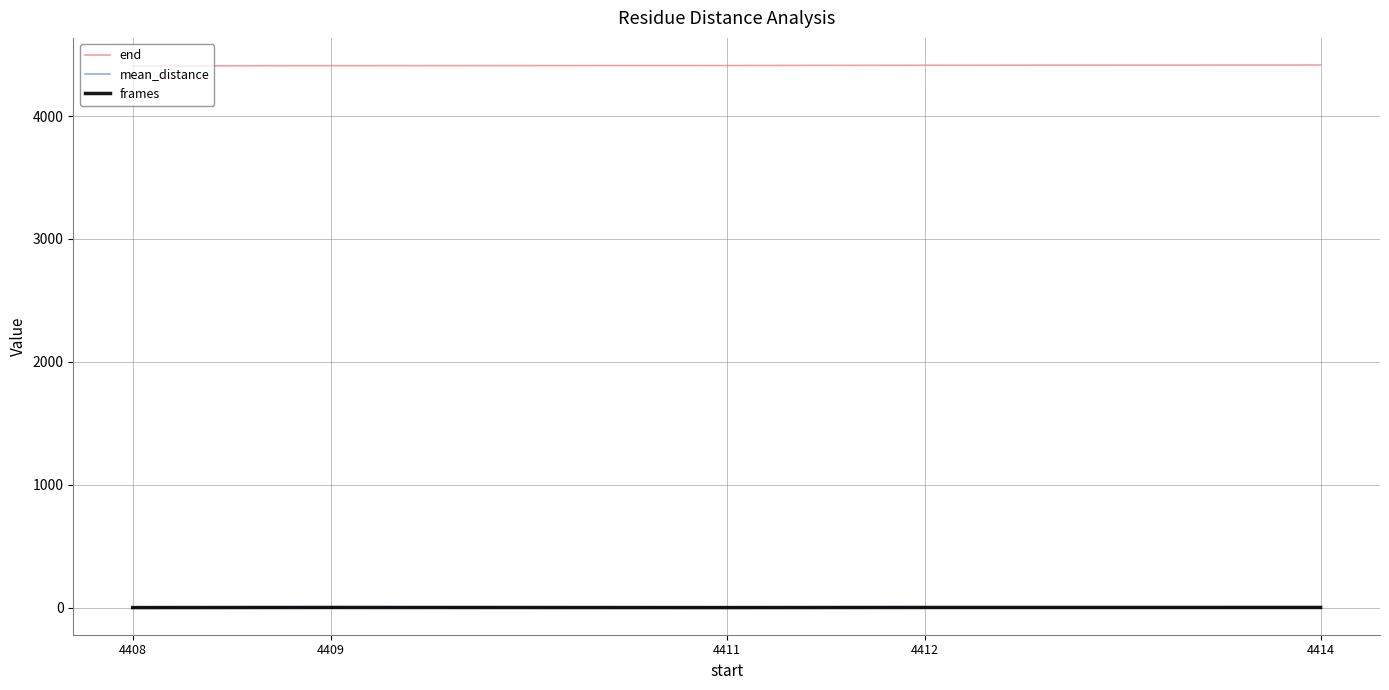

True or false: end and mean_distance intersect in this chart.

False